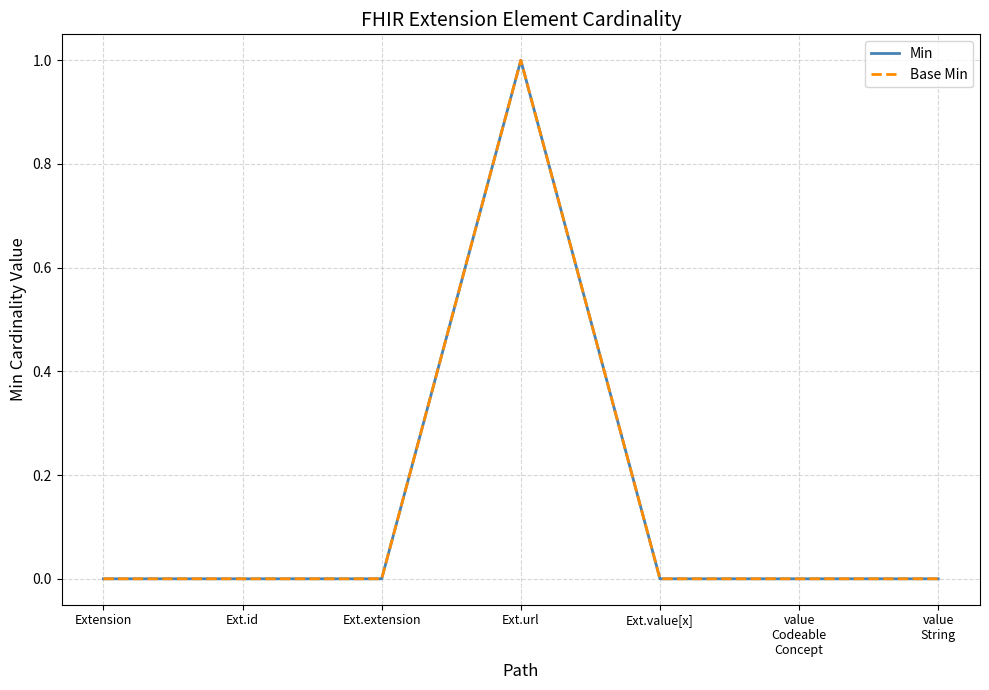

True or false: Min and Base Min intersect in this chart.

False